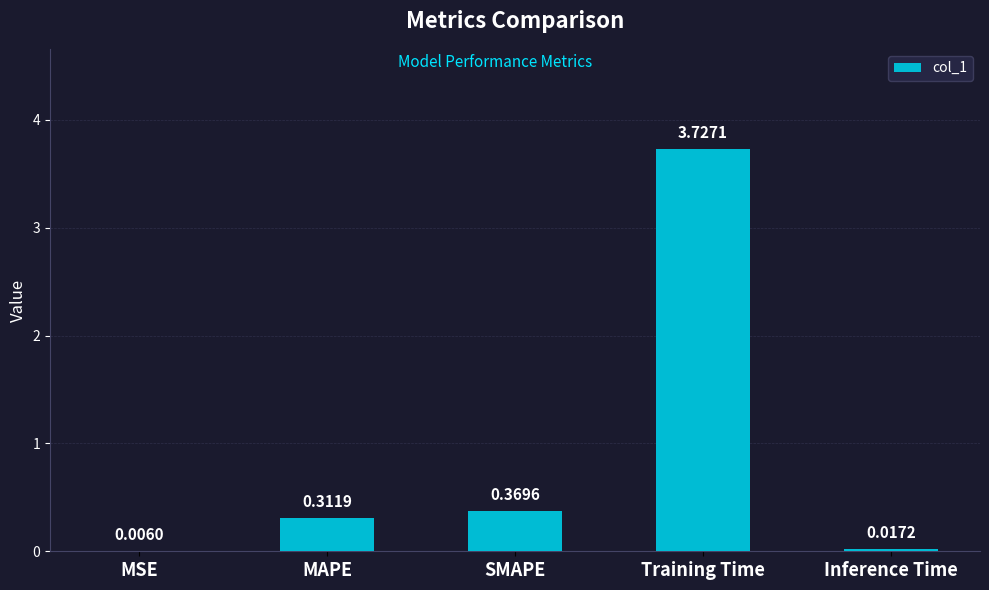

Which category has the highest value across all series?

Training Time